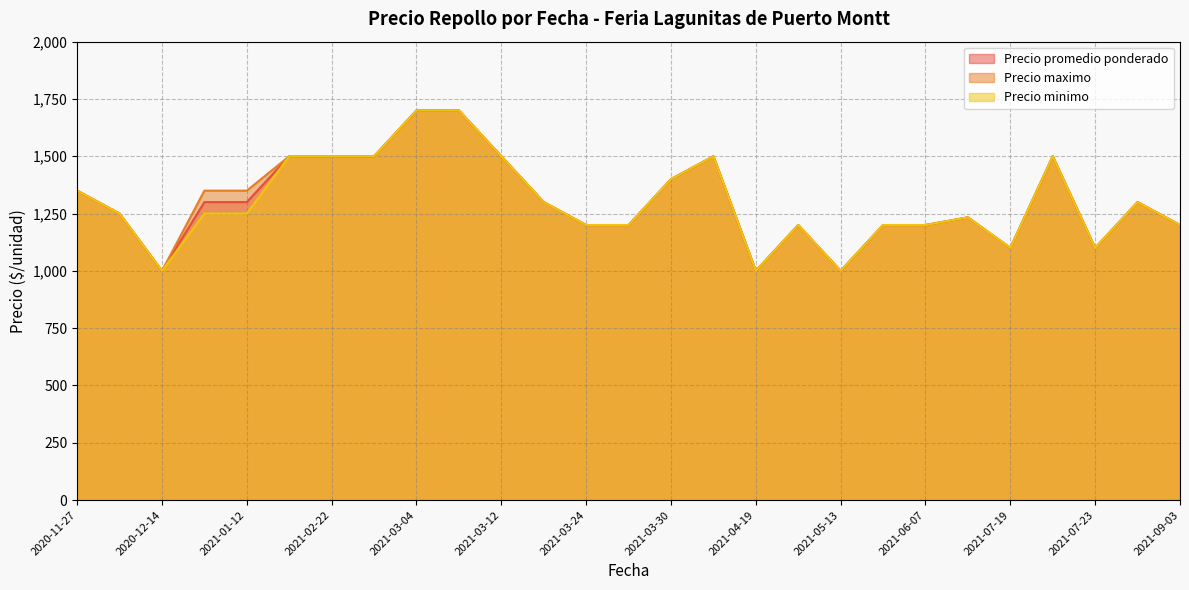

What is the lowest value of the Precio maximo series?

1000.0